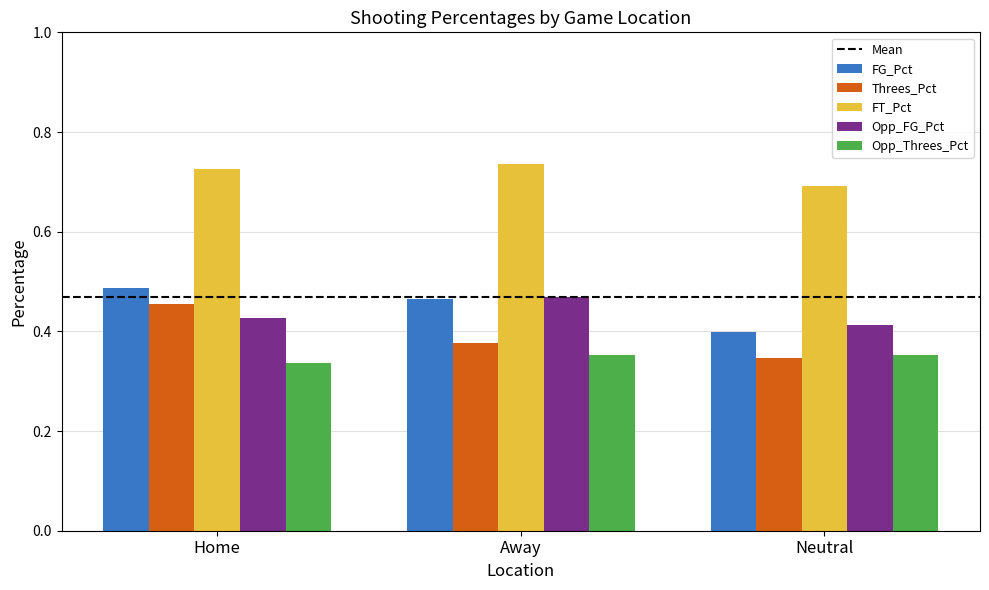

List the labels in order of FG_Pct value, smallest first.

Neutral, Away, Home